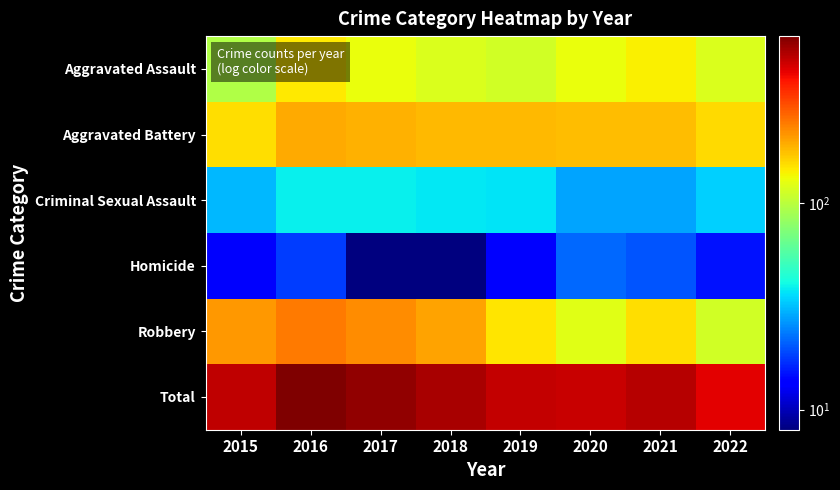

Between 2021 and 2015, which is larger?

2021